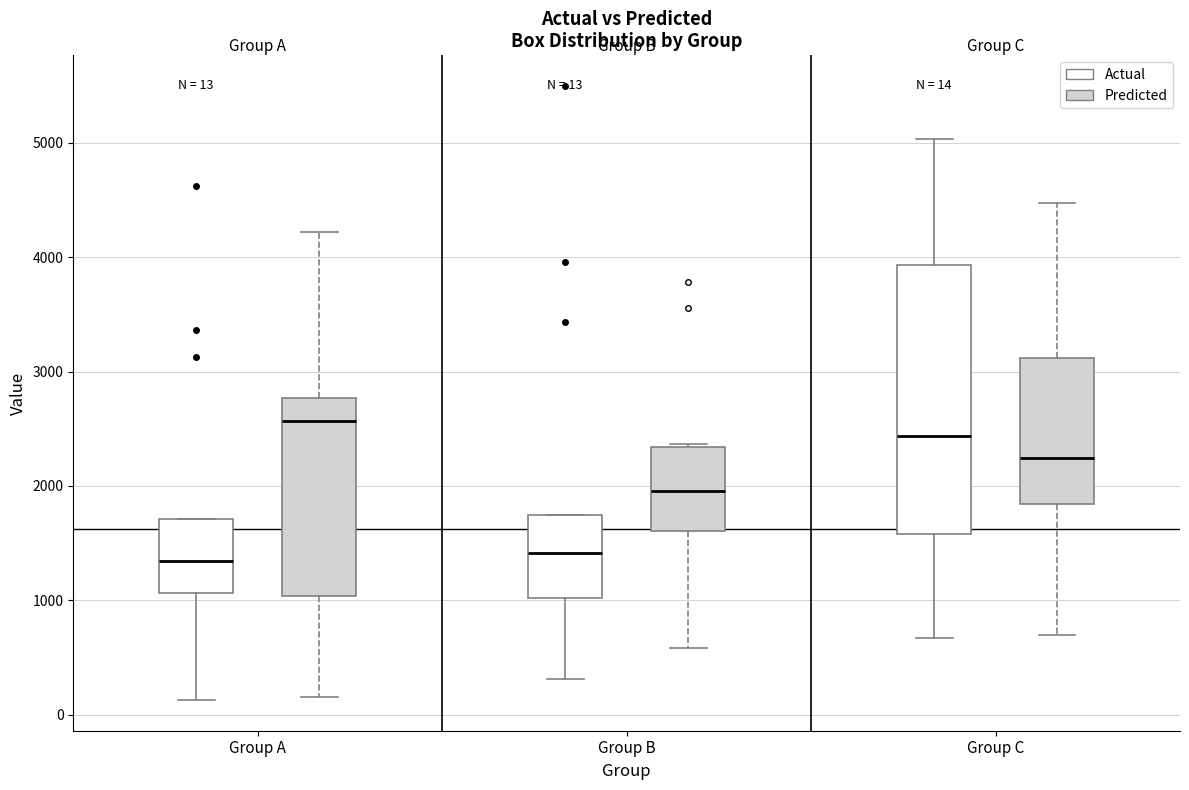

Which box is the tallest, from its lower edge to its upper edge?

Group C (Actual)